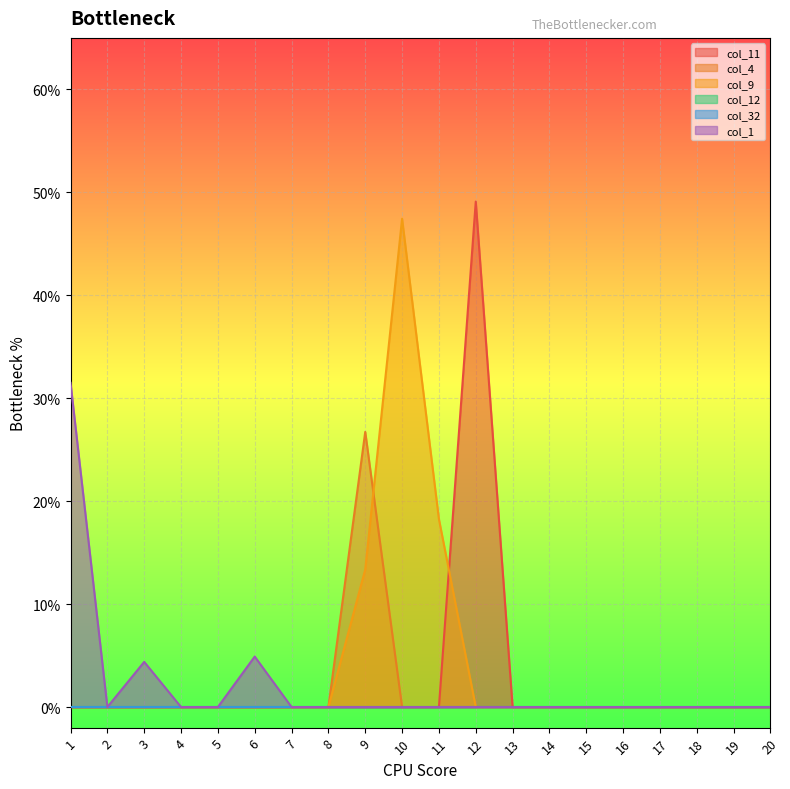

True or false: col_11 has a value of -0.2 at 2.

False